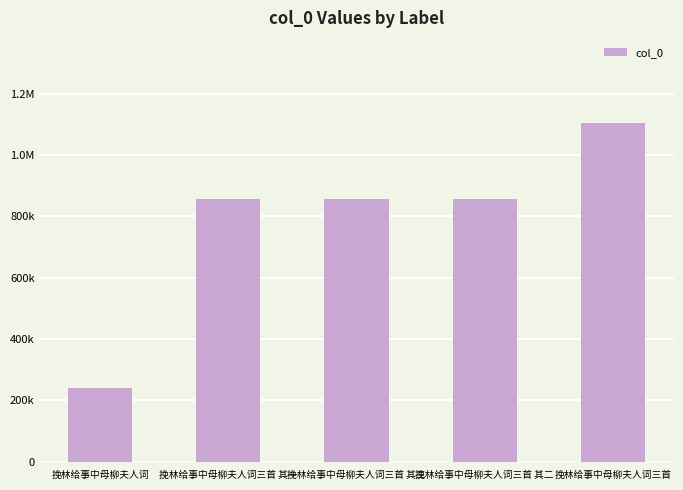

What is the sum of all values?

3912915